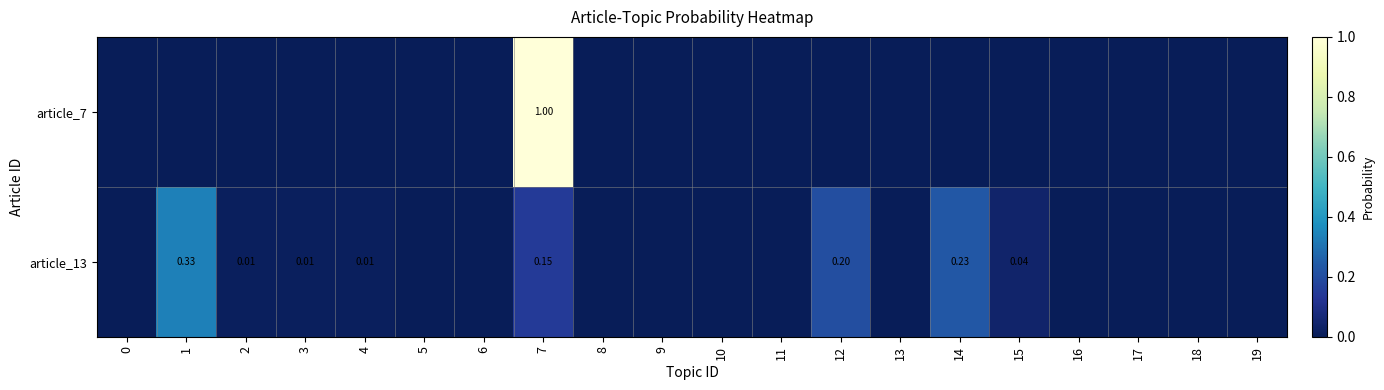

Which has a higher value, 5 or 10?

5